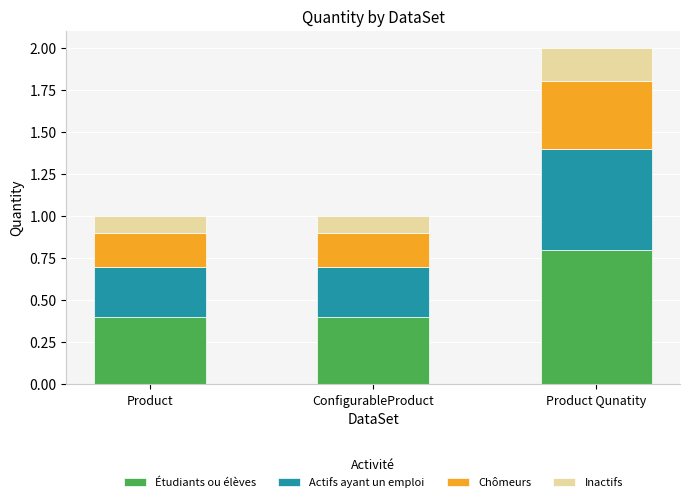

What is the highest value of the Étudiants ou élèves series?

0.8